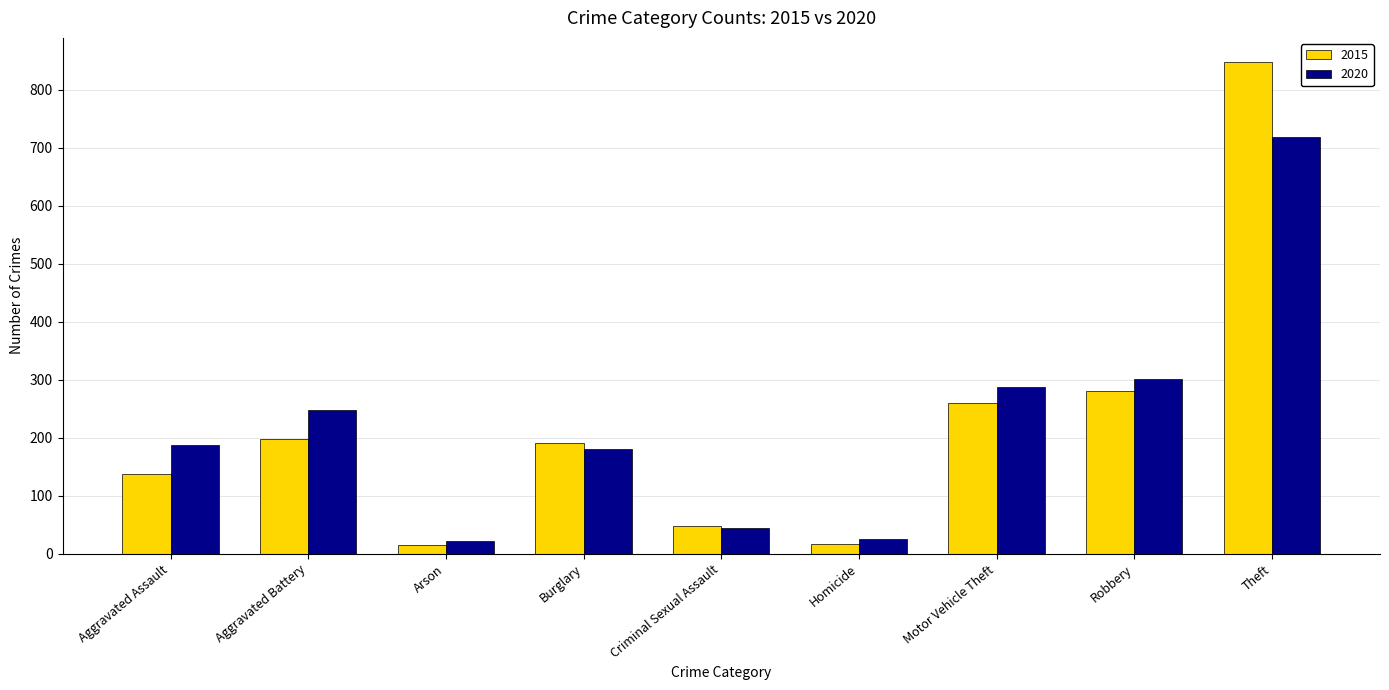

What is the total value across all series at Robbery?

582